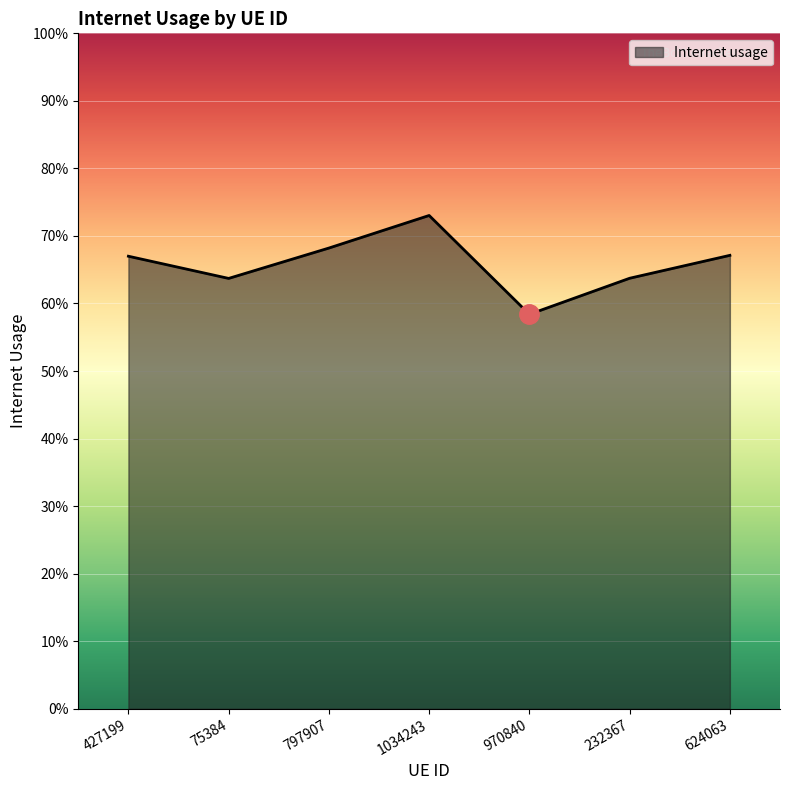

What is the label of the 5th point from the right?

797907